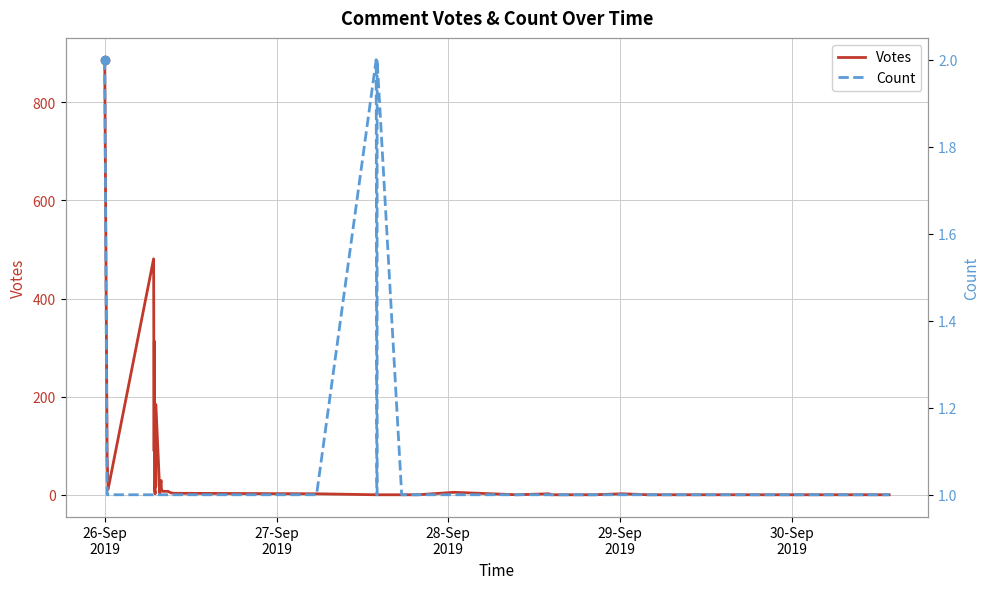

Which category has the highest value in the Count series?

26-Sep
2019